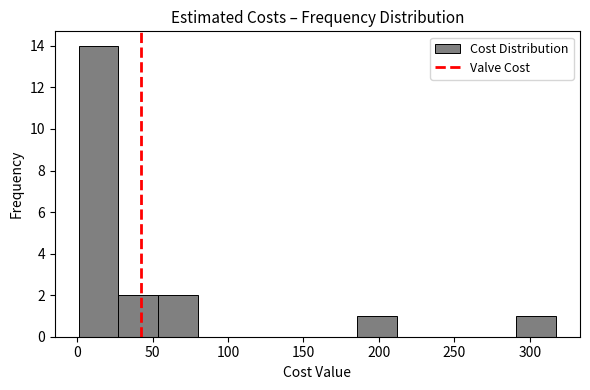

Over which range of the x-axis is the bar tallest?

0 to 25